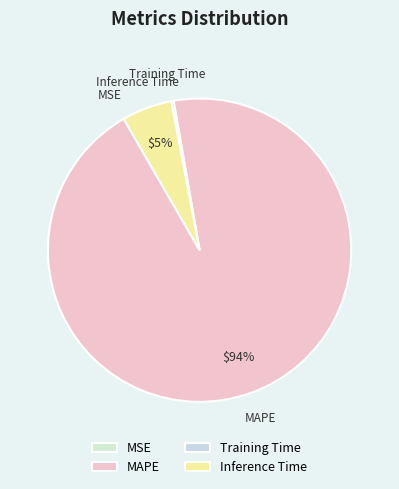

To the nearest percent, what is the average slice percentage?

25%